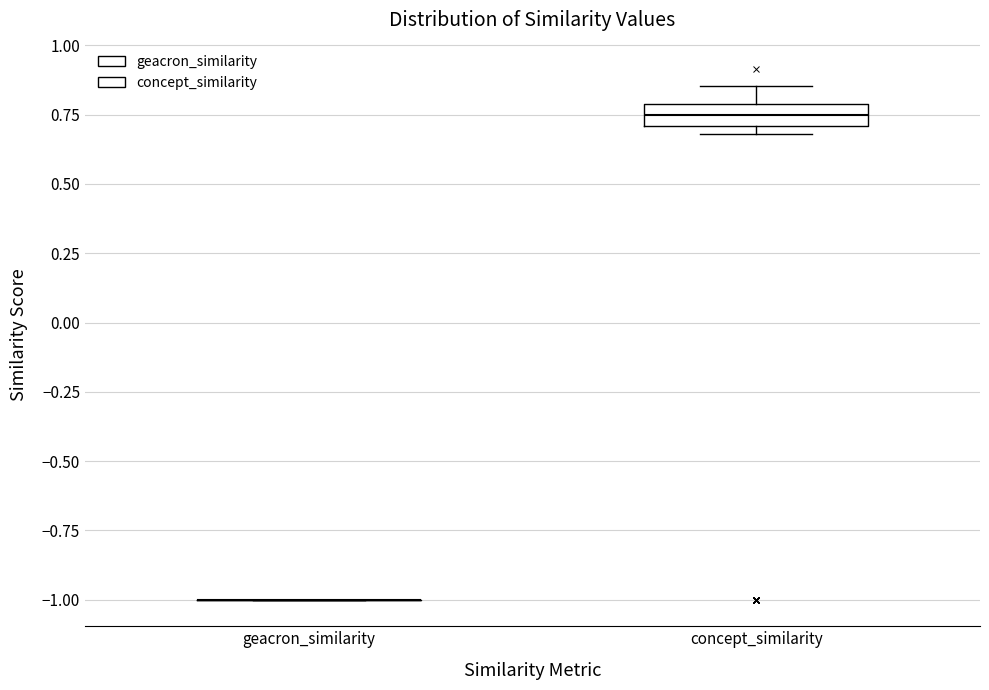

Reading left to right, transcribe this box plot: for each box, give where its median line is, the range the box spans, and where its two whiskers end, as read against the y-axis. The values are not printed on the chart, so give them approximately, as read against the axis.

geacron_similarity: box collapsed to a line at -1.00, whiskers -1.00 to -1.00
concept_similarity: median 0.75, box 0.70 to 0.80, whiskers 0.70 (just below the box's lower edge) to 0.85